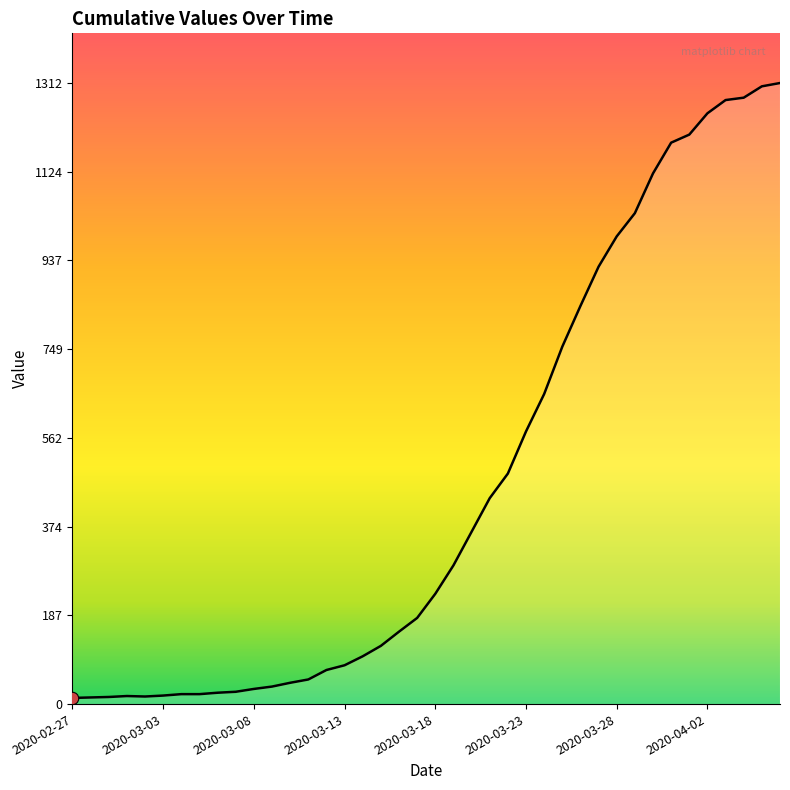

What is the greatest value displayed?

1312